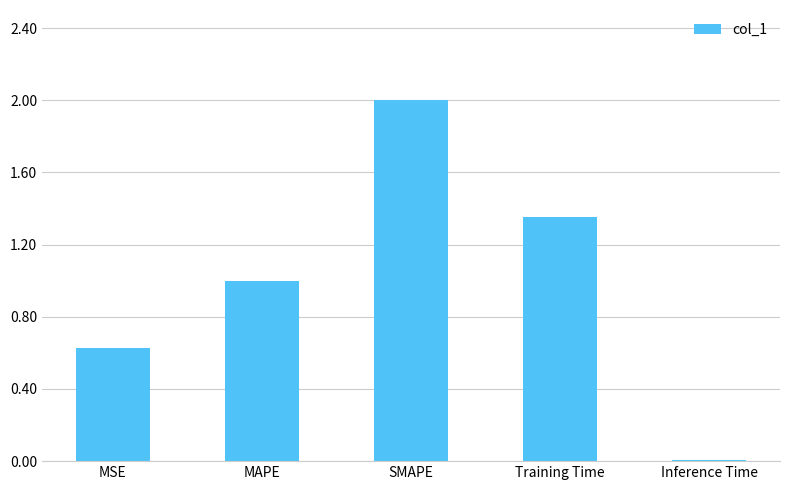

What is the sum of the values at SMAPE and MSE?

2.6